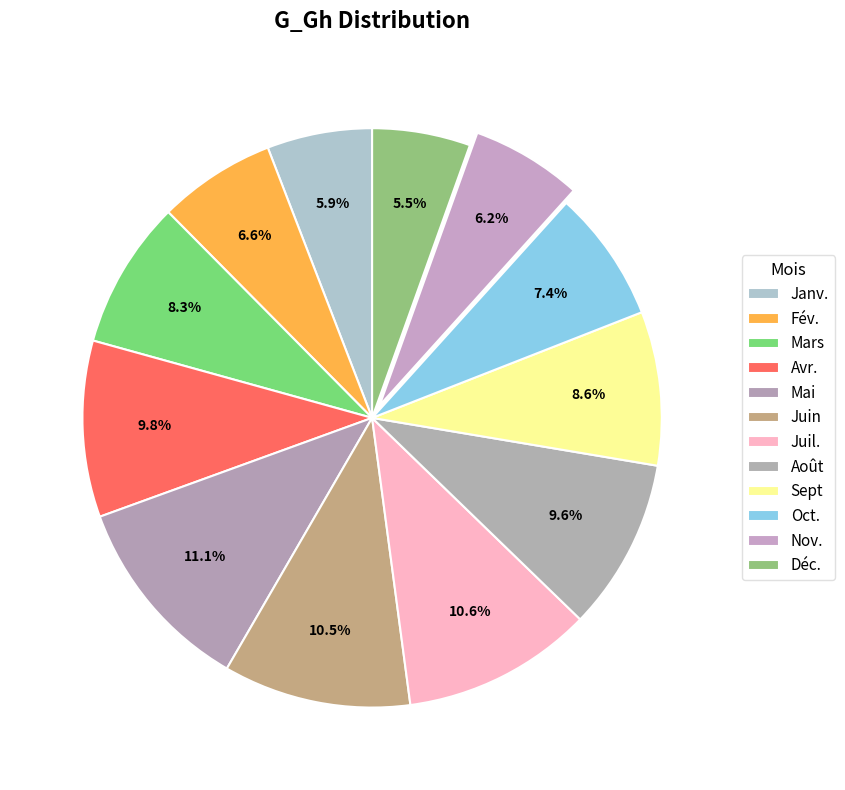

Is there a majority slice in this chart?

No